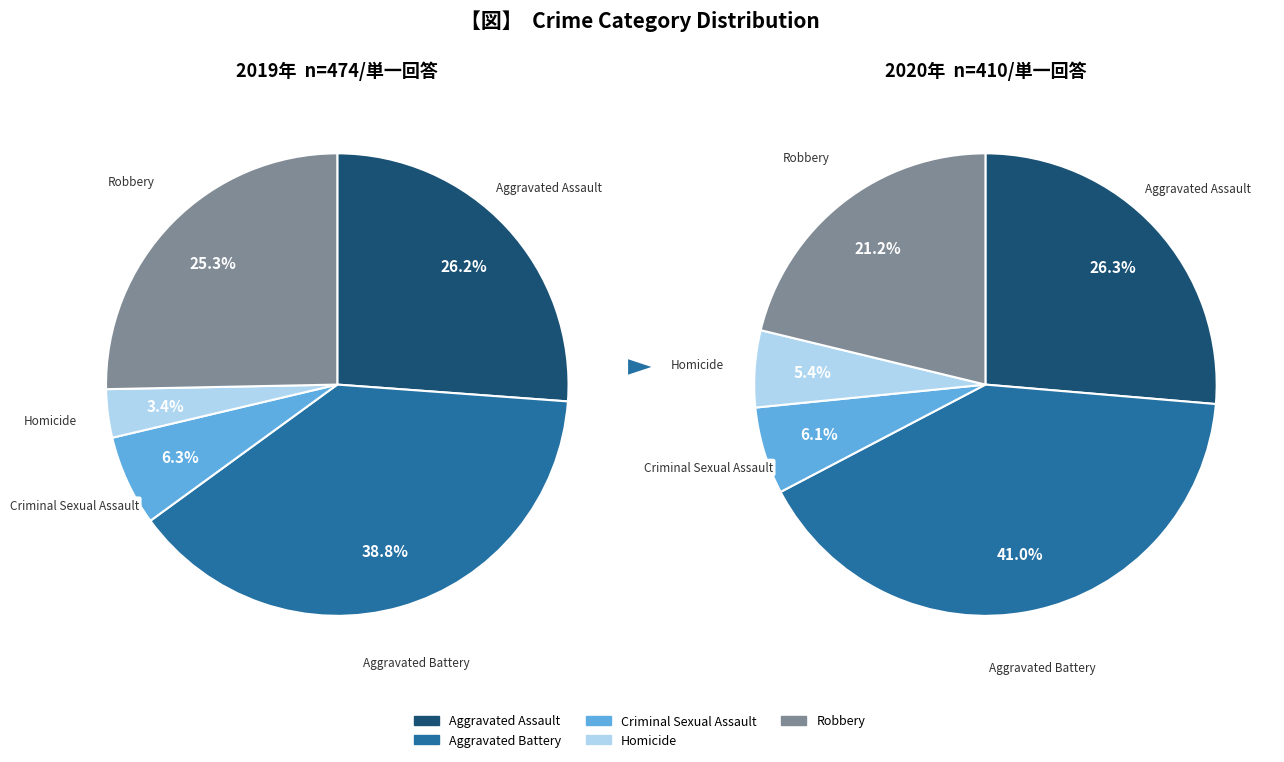

What percentage is the Homicide slice, to the nearest percent?

3%